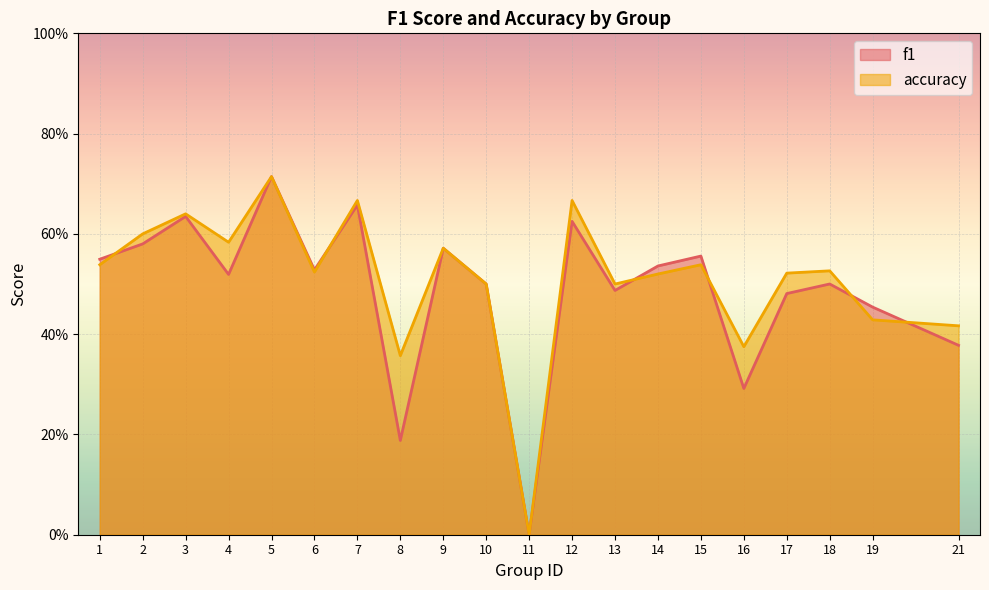

In accuracy, how many points are lower than both neighbors (excluding endpoints)?

6